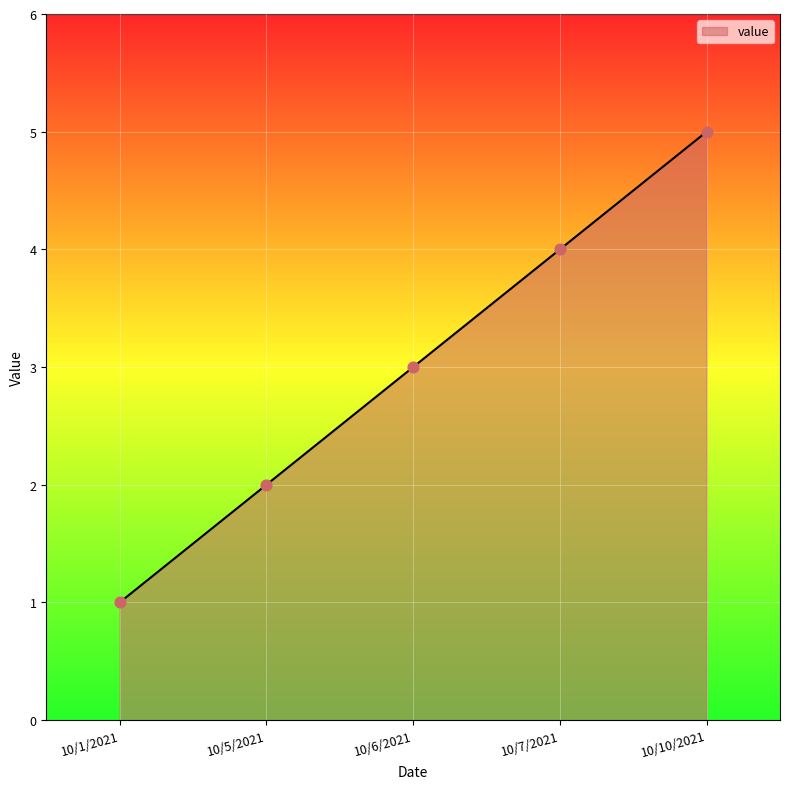

Approximately how many times larger is the value at 10/10/2021 compared to 10/5/2021?

2.5